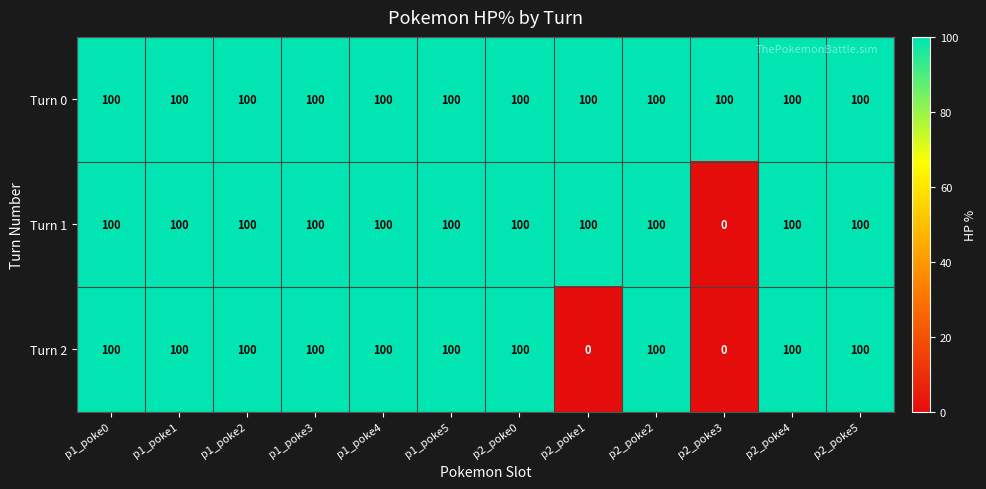

What is the difference between the highest and lowest values at p2_poke1?

100